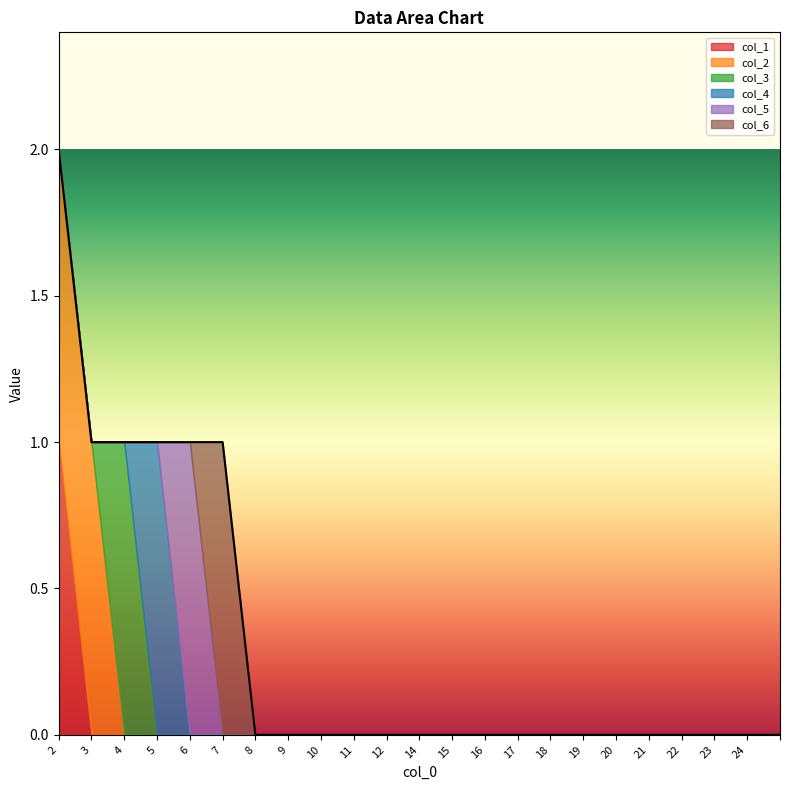

At how many categories does at least one series exceed 0?

6